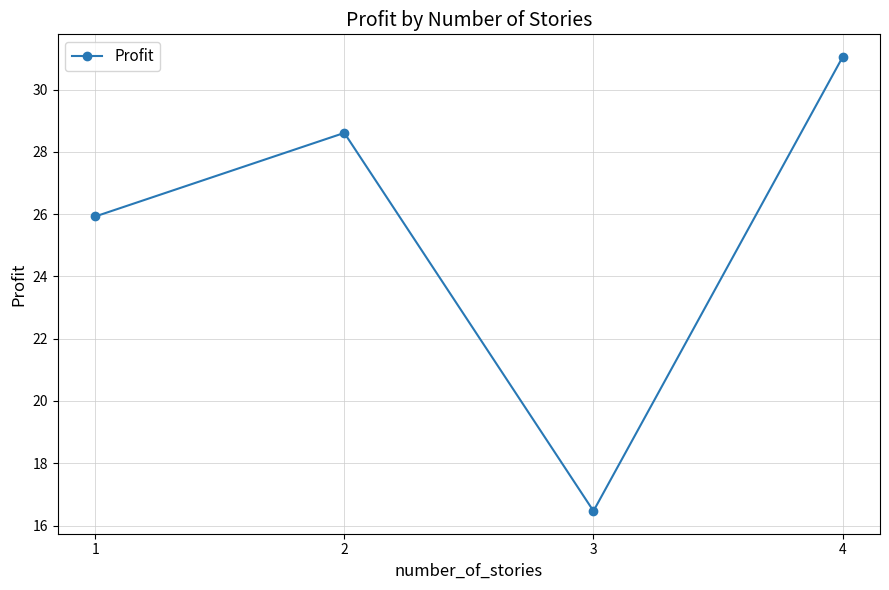

List the labels in order of value, largest first.

4, 2, 1, 3